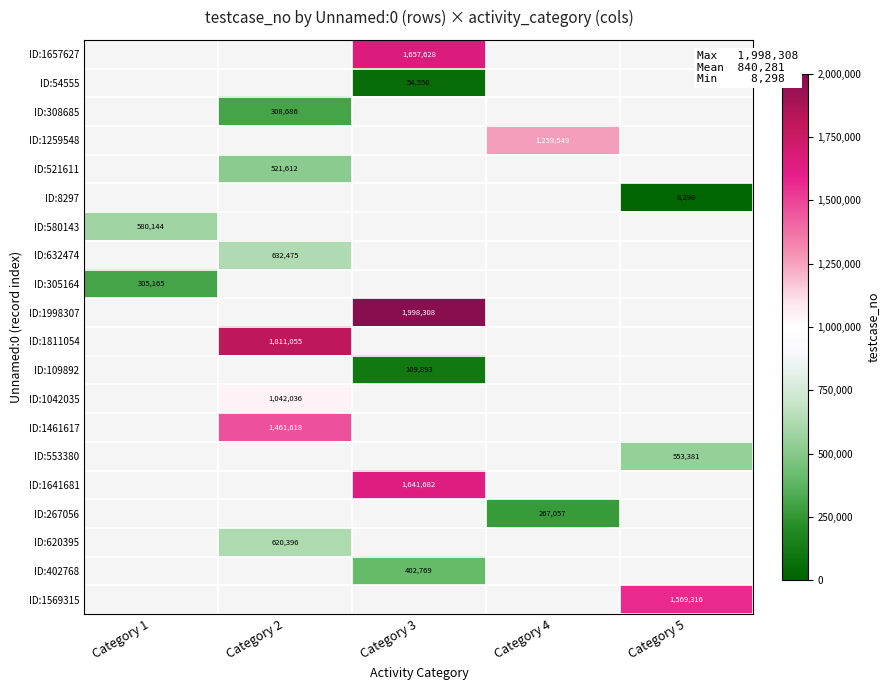

What is the maximum value shown in the chart?

1998308.0